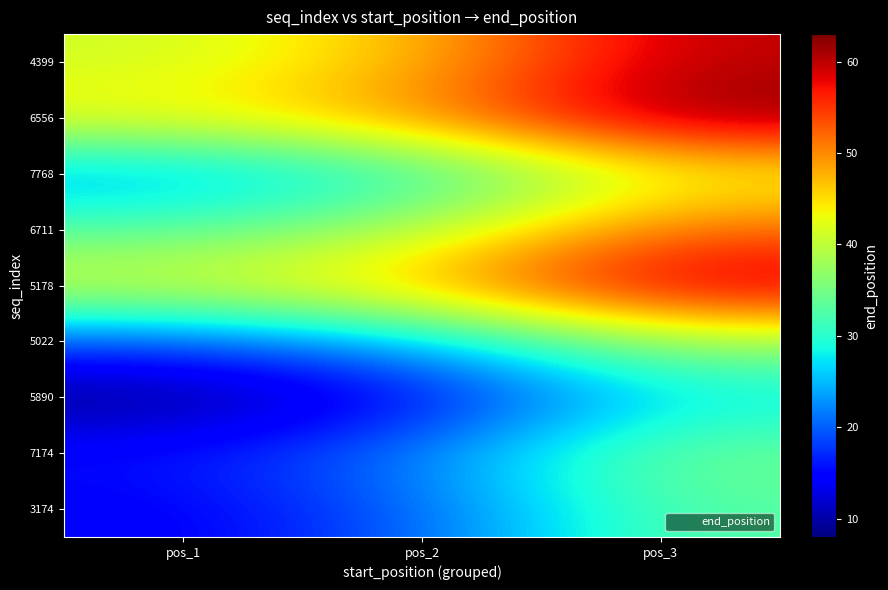

What is the difference between the highest and lowest values at pos_1?

36